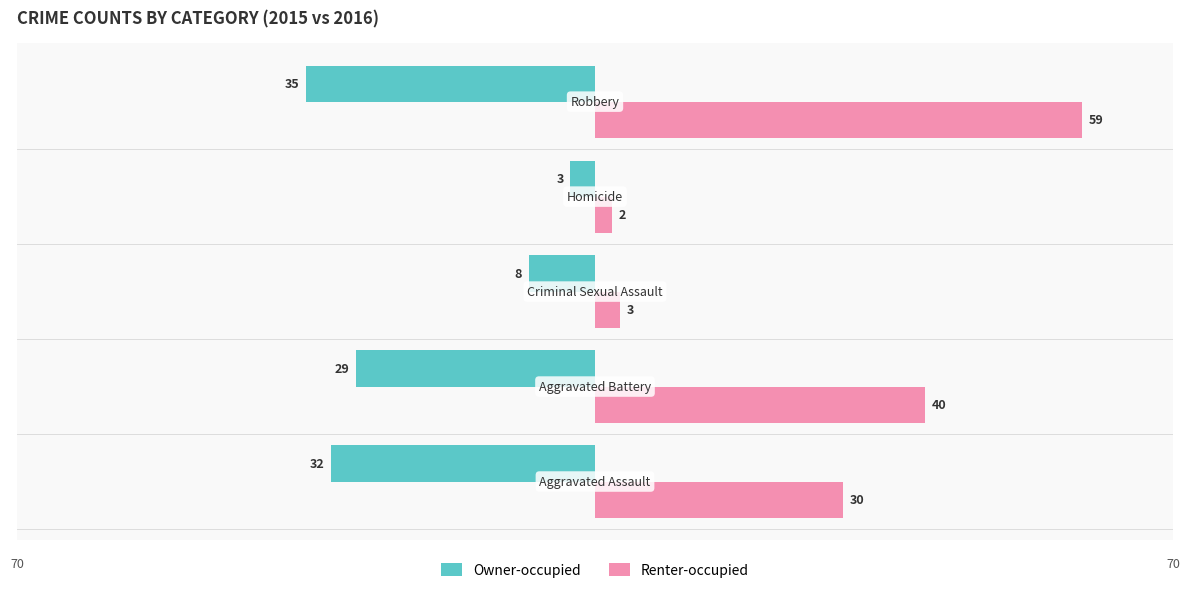

Which series has the widest spread of values?

Renter-occupied